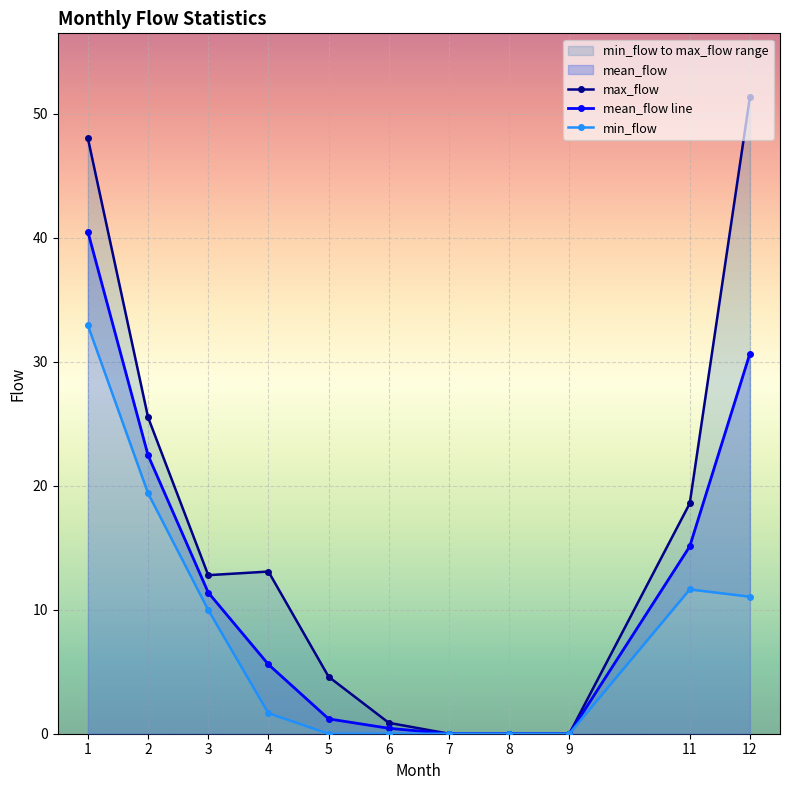

What is the value of the max_flow point at the 2nd from the left?

25.5